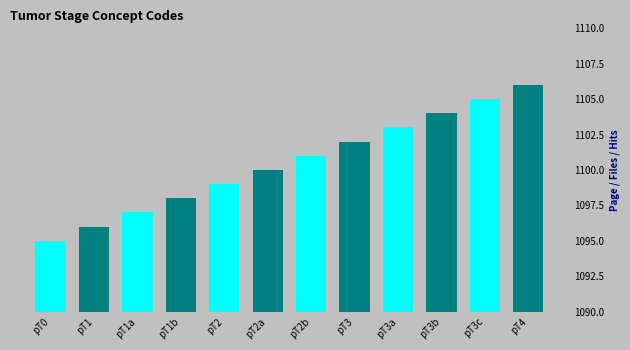

Reading left to right, what are all the values shown in this chart?

1095	1096	1097	1098	1099	1100	1101	1102	1103	1104	1105	1106